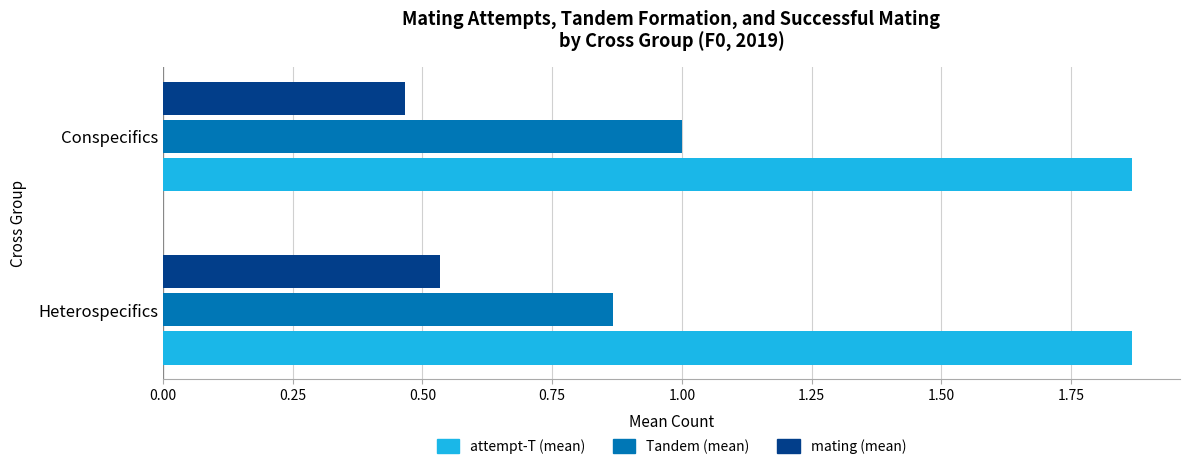

Which label corresponds to the smallest value in the chart?

Conspecifics